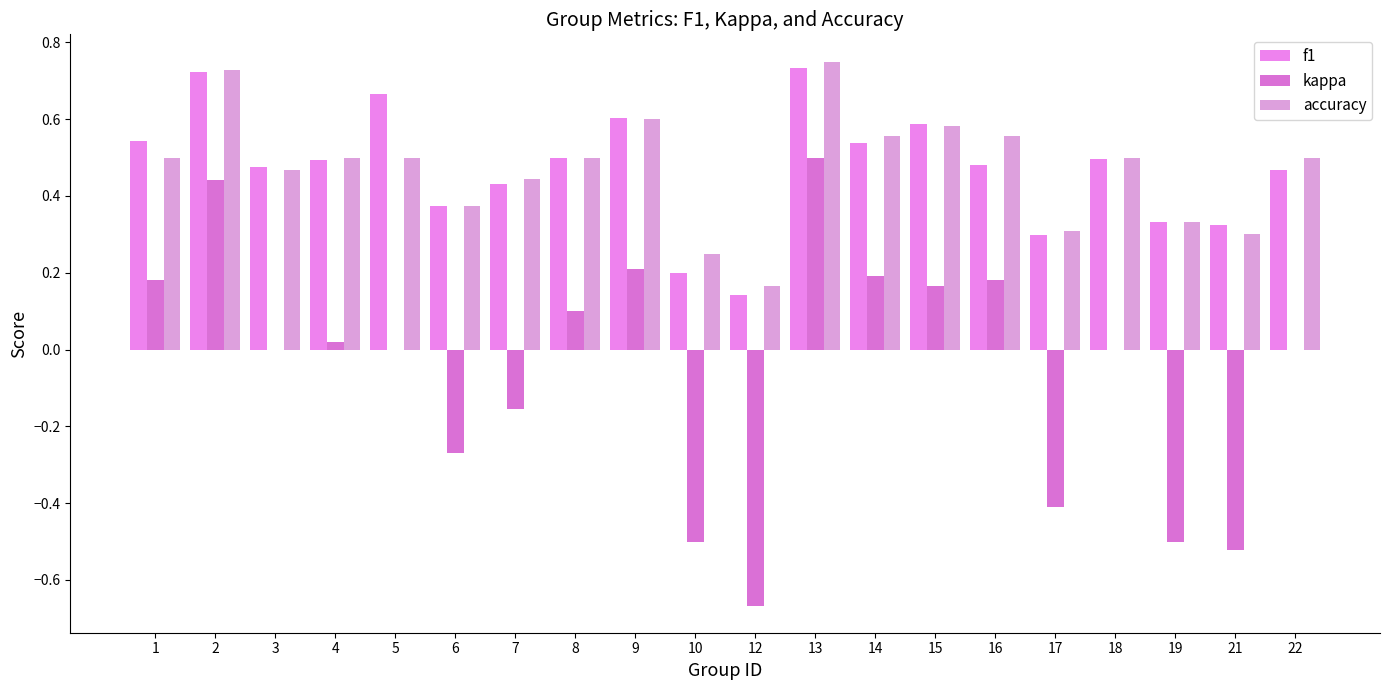

Which has a higher value, 22 or 19?

22